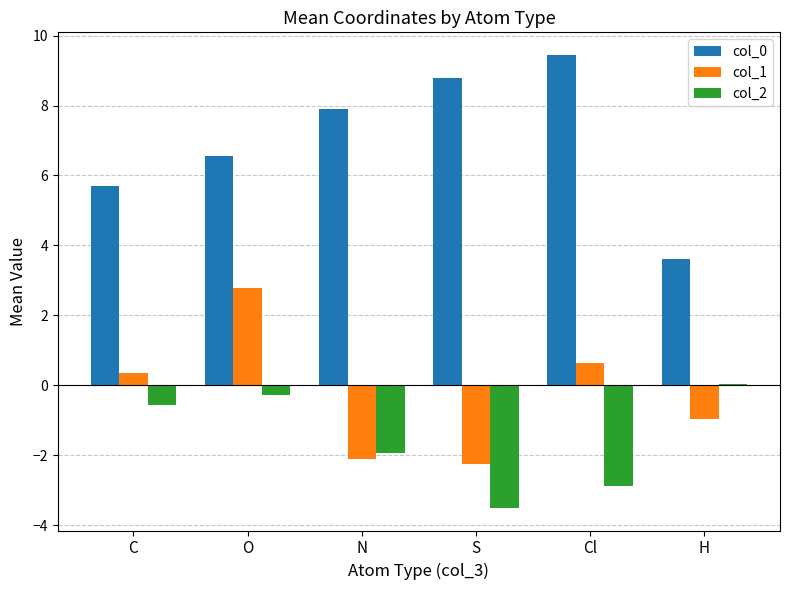

What is the greatest value displayed?

9.4